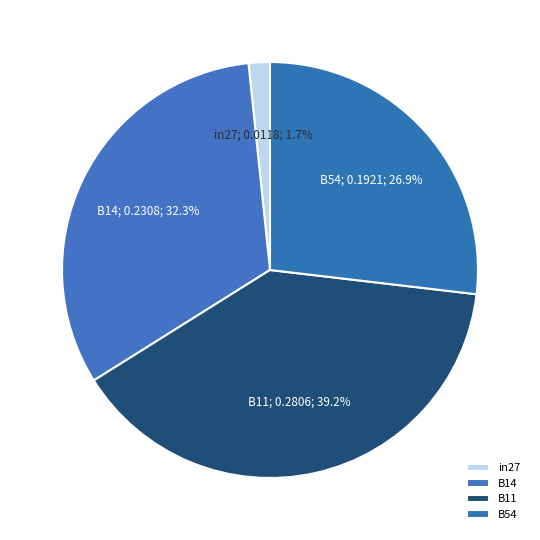

Which slice is the smallest?

in27